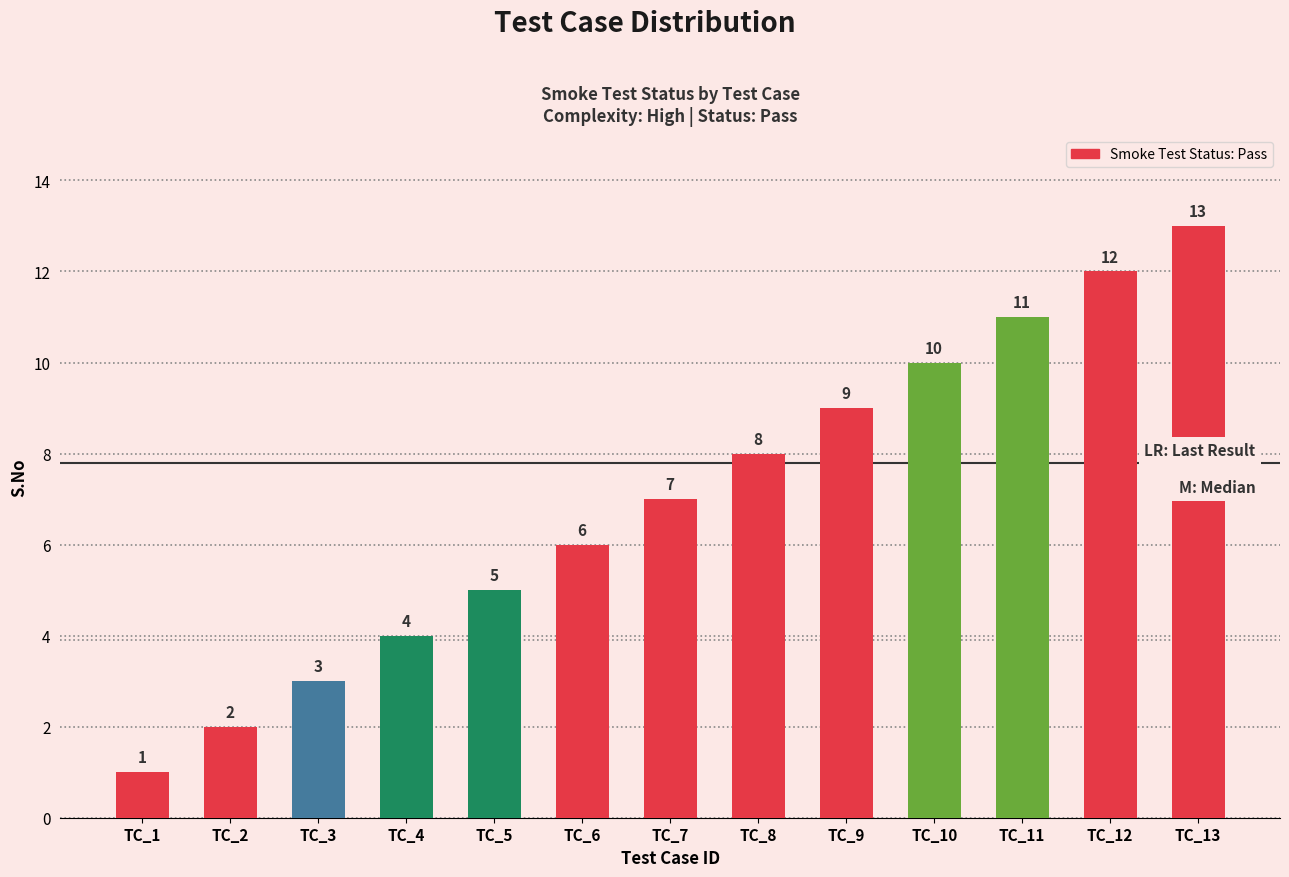

Which has a higher value, TC_13 or TC_2?

TC_13